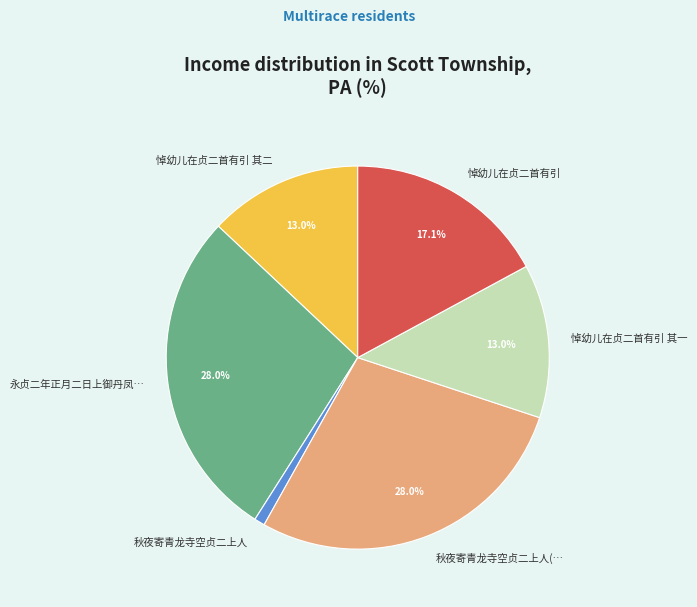

Count the number of slices in the pie.

6